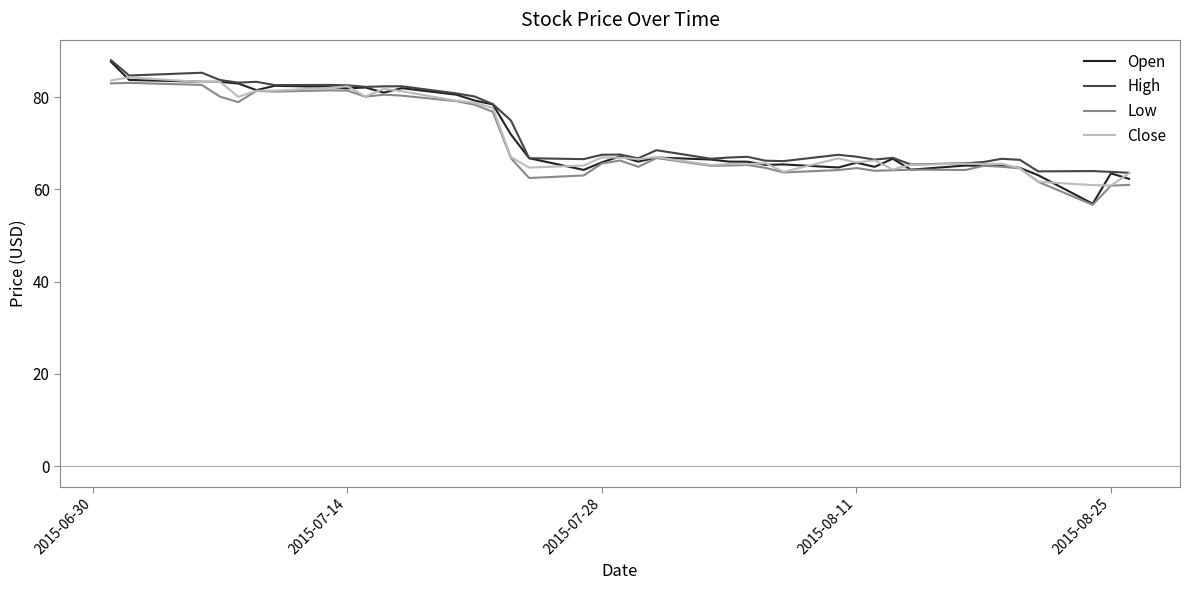

What is the greatest value displayed?

88.0